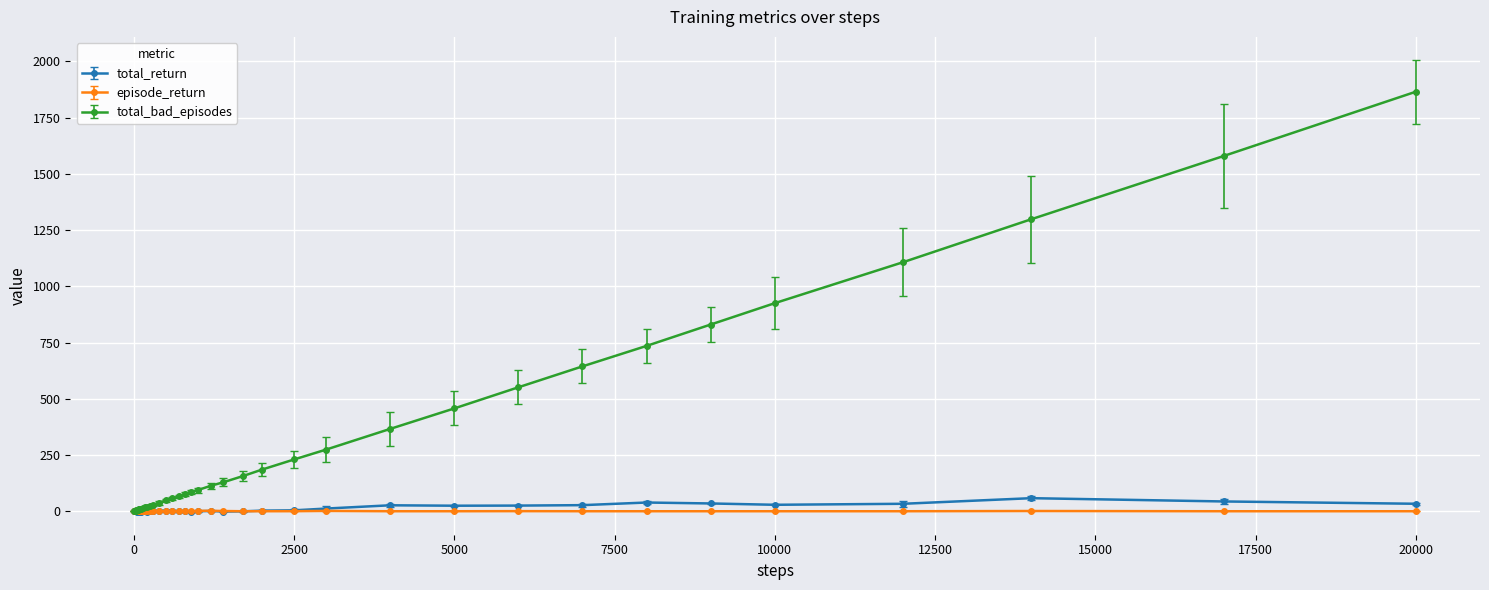

How many distinct data groups are displayed?

3